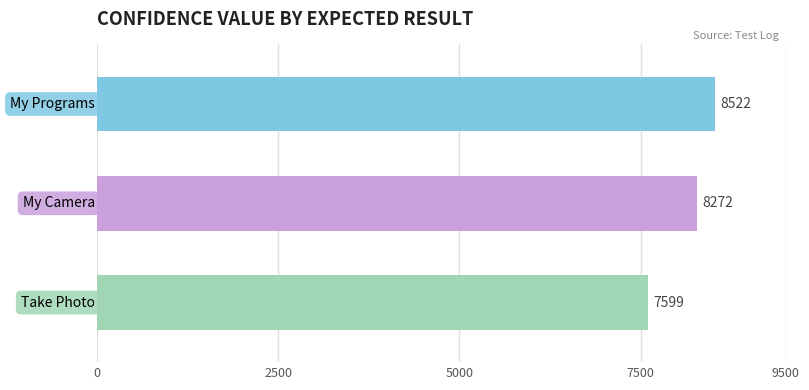

Does the chart contain any negative values?

No